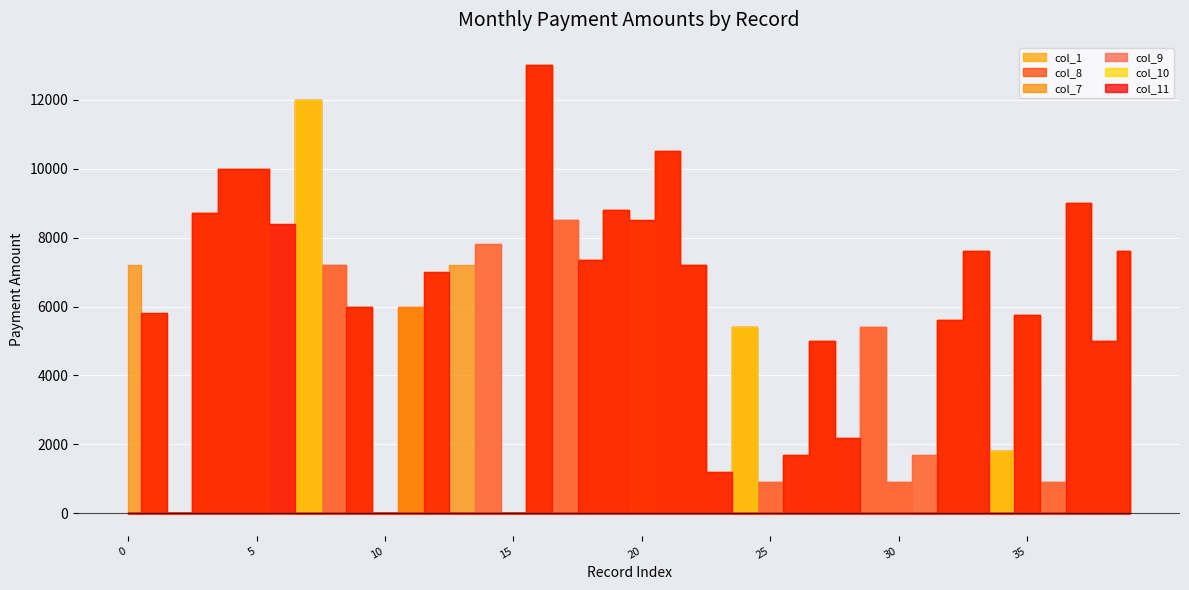

What is the sum of all col_7 values?

234810